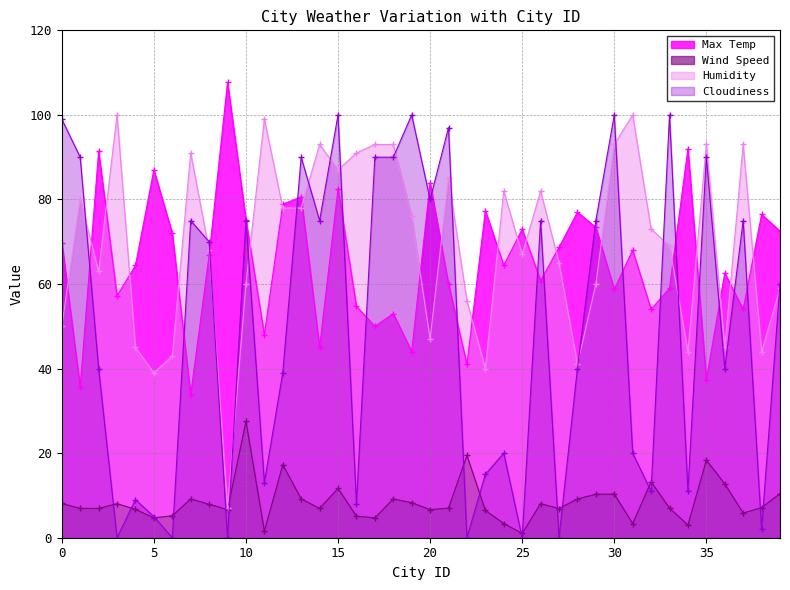

Where is Cloudiness nearest to the value 50?

2